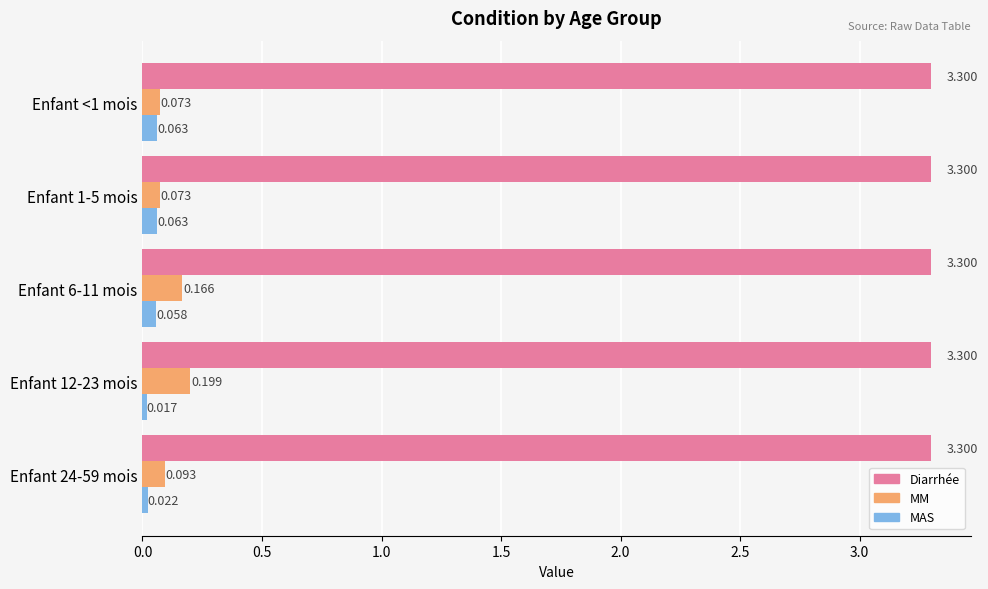

Which series has the largest total across all categories?

Diarrhée